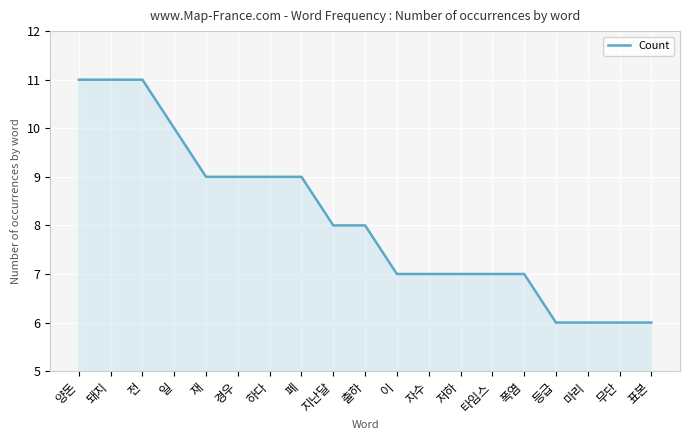

What is the difference between the maximum and minimum values?

5